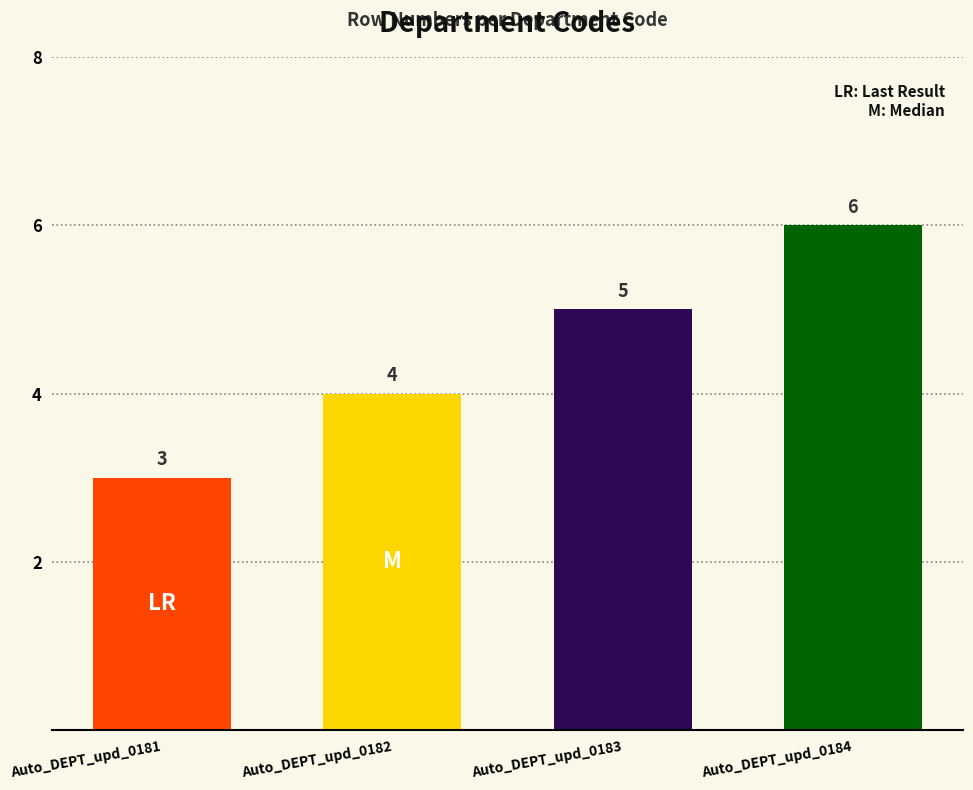

True or false: the data shows 3 at Auto_DEPT_upd_0181.

True